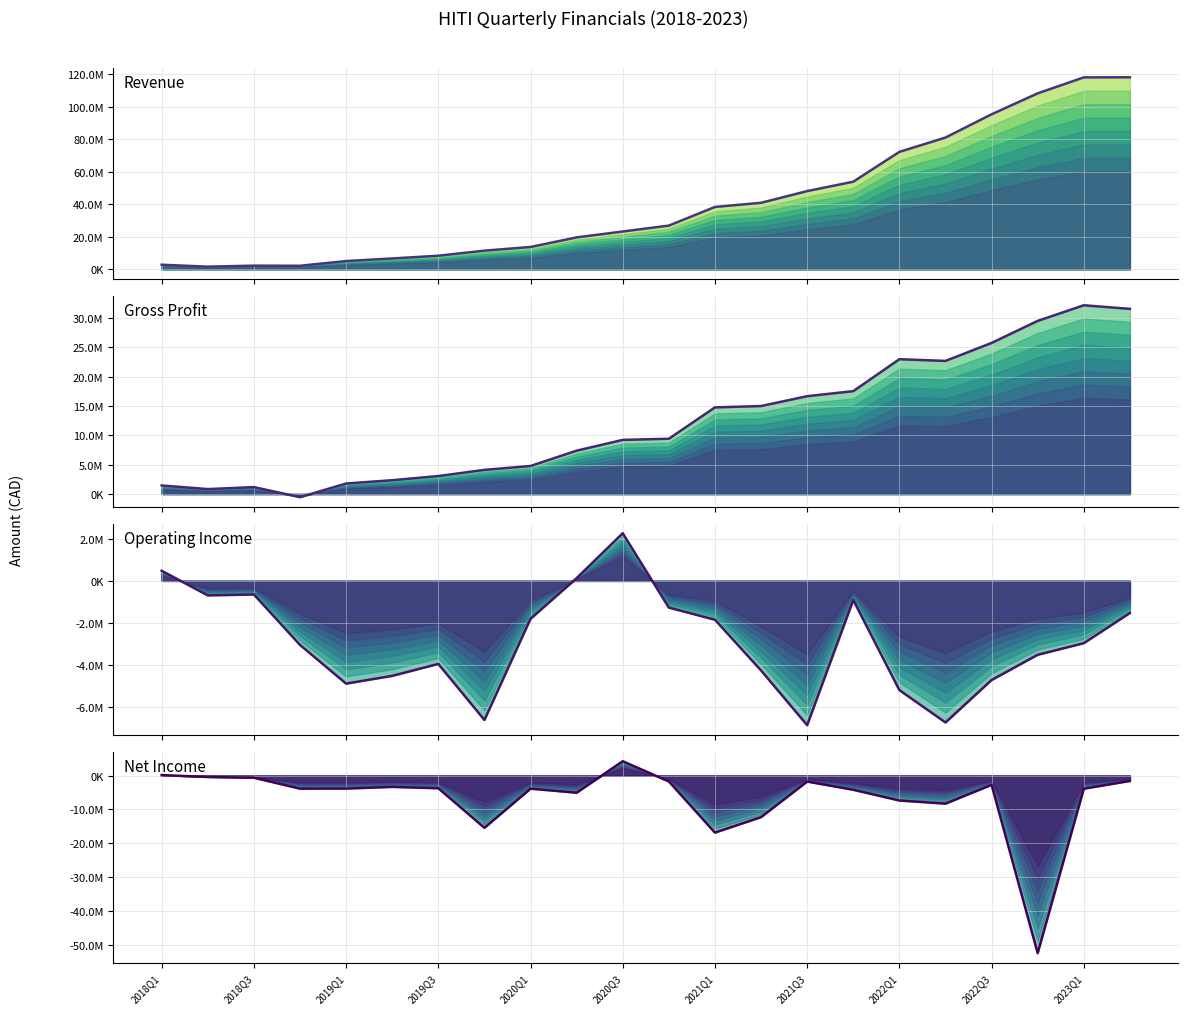

How many lines are shown in the chart?

4